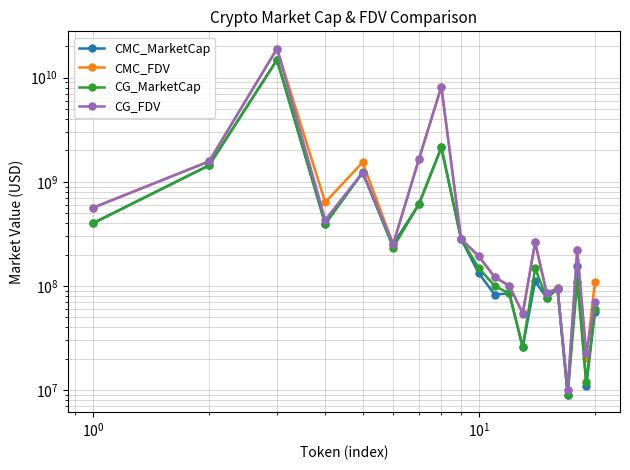

At how many categories does at least one series exceed 17585012711?

1